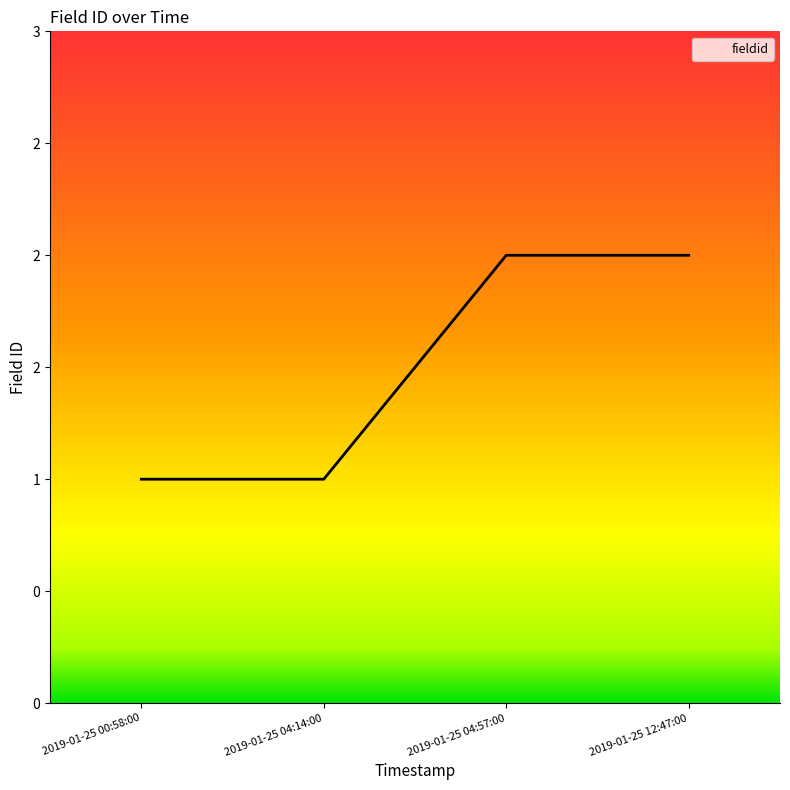

Does the chart have visible grid lines?

No